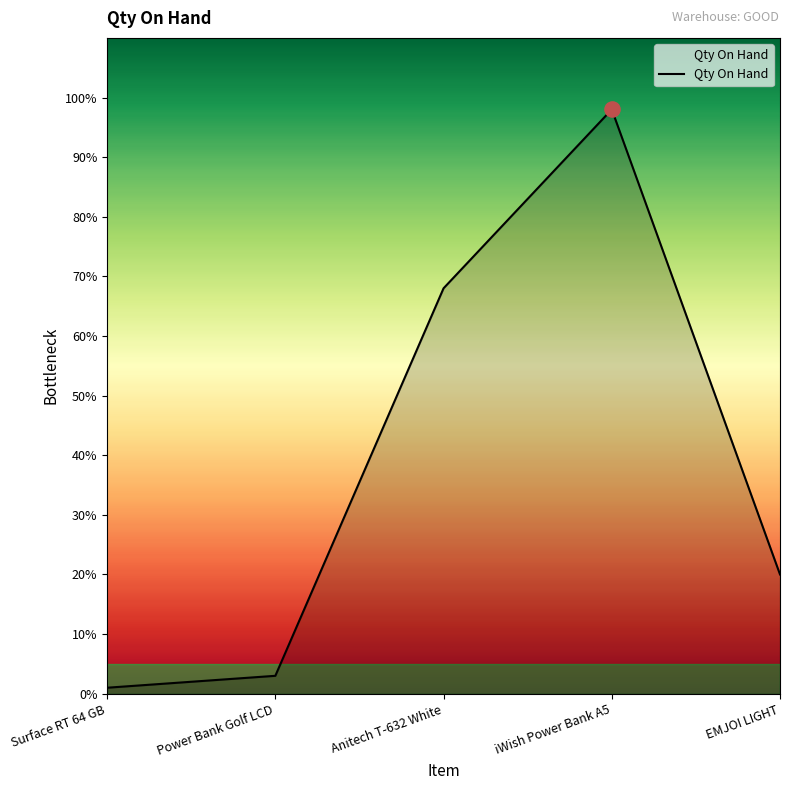

Approximately how many times larger is the value at iWish Power Bank A5 compared to Power Bank Golf LCD?

32.7